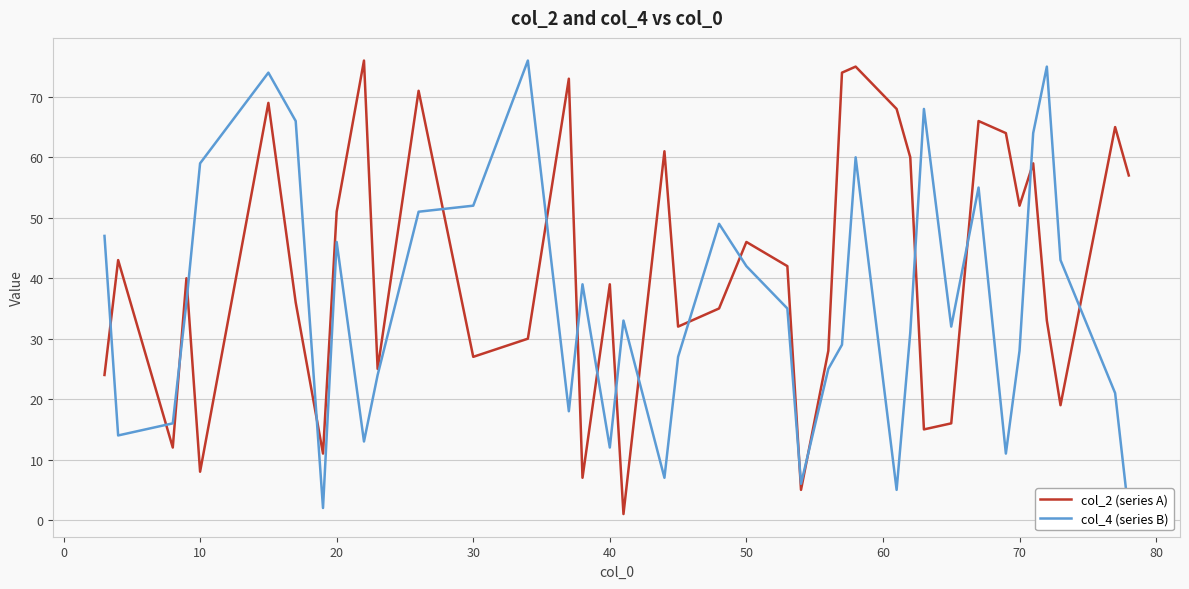

What is the difference between the maximum and minimum values in the col_2 (series A) series?

75